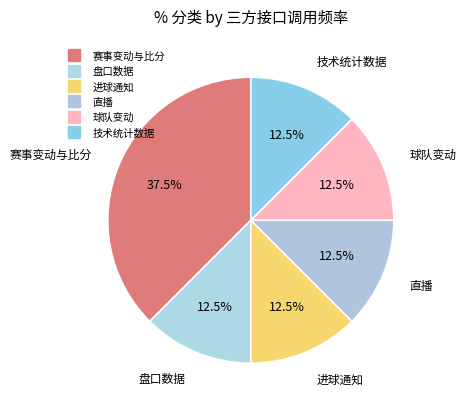

How many segments does this pie chart have?

6